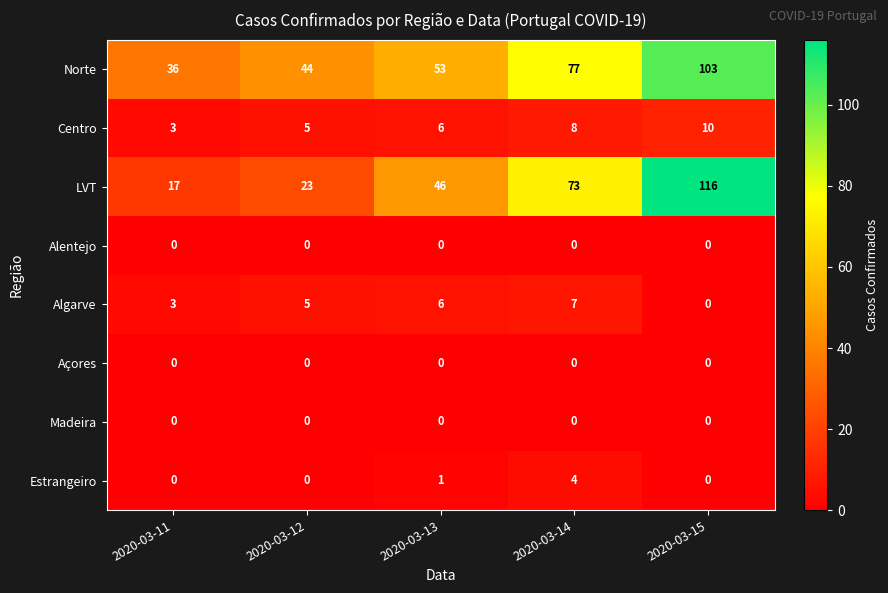

Where is Algarve nearest to the value 3?

2020-03-11